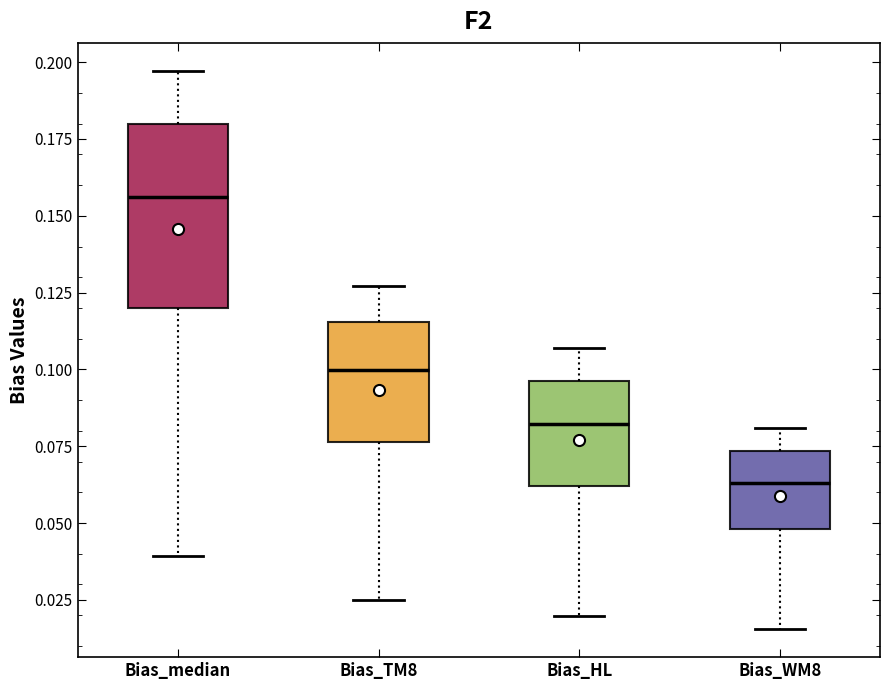

Reading left to right, read every box against the y-axis: the position of its median line, the range the box covers, and the ends of its whiskers. The values are not printed on the chart, so give them approximately, as read against the axis.

Bias_median: median 0.155, box 0.120 to 0.180, whiskers 0.040 to 0.195
Bias_TM8: median 0.100, box 0.075 to 0.115, whiskers 0.025 to 0.125
Bias_HL: median 0.080, box 0.060 to 0.095, whiskers 0.020 to 0.105
Bias_WM8: median 0.065, box 0.050 to 0.075, whiskers 0.015 to 0.080